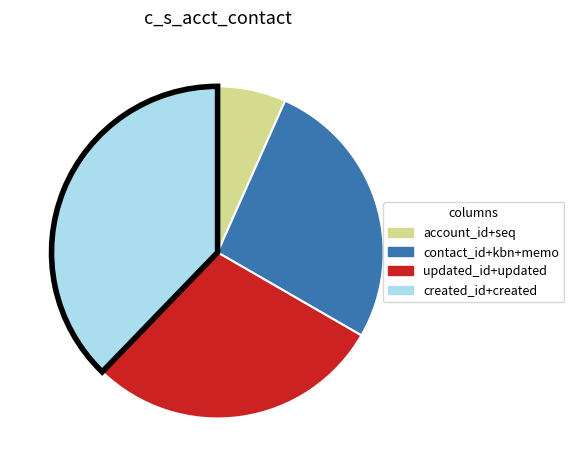

Which has a higher value, updated_id+updated or contact_id+kbn+memo?

updated_id+updated